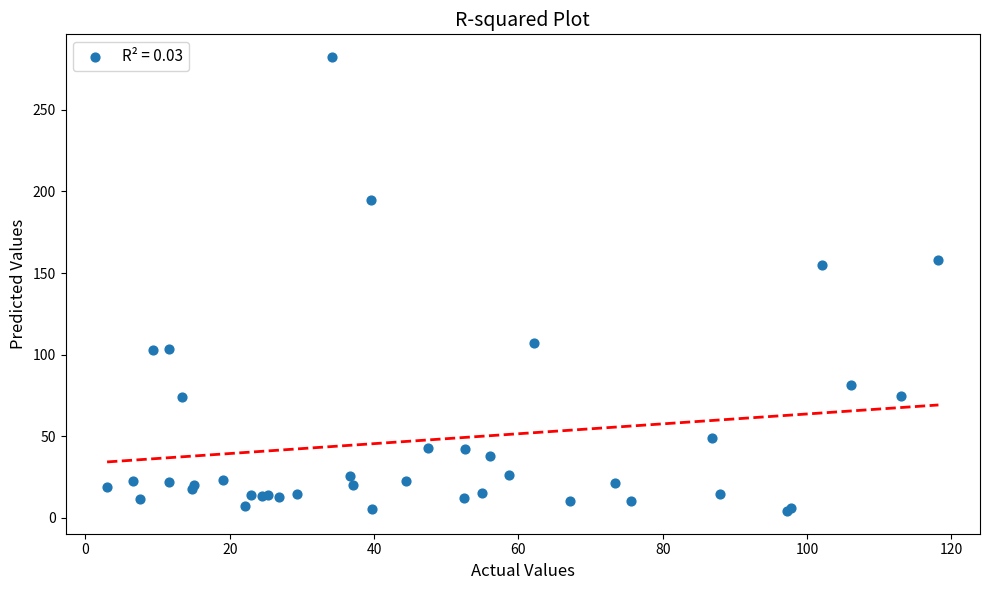

What Y value in the scatter plot is closest to 143?

154.7